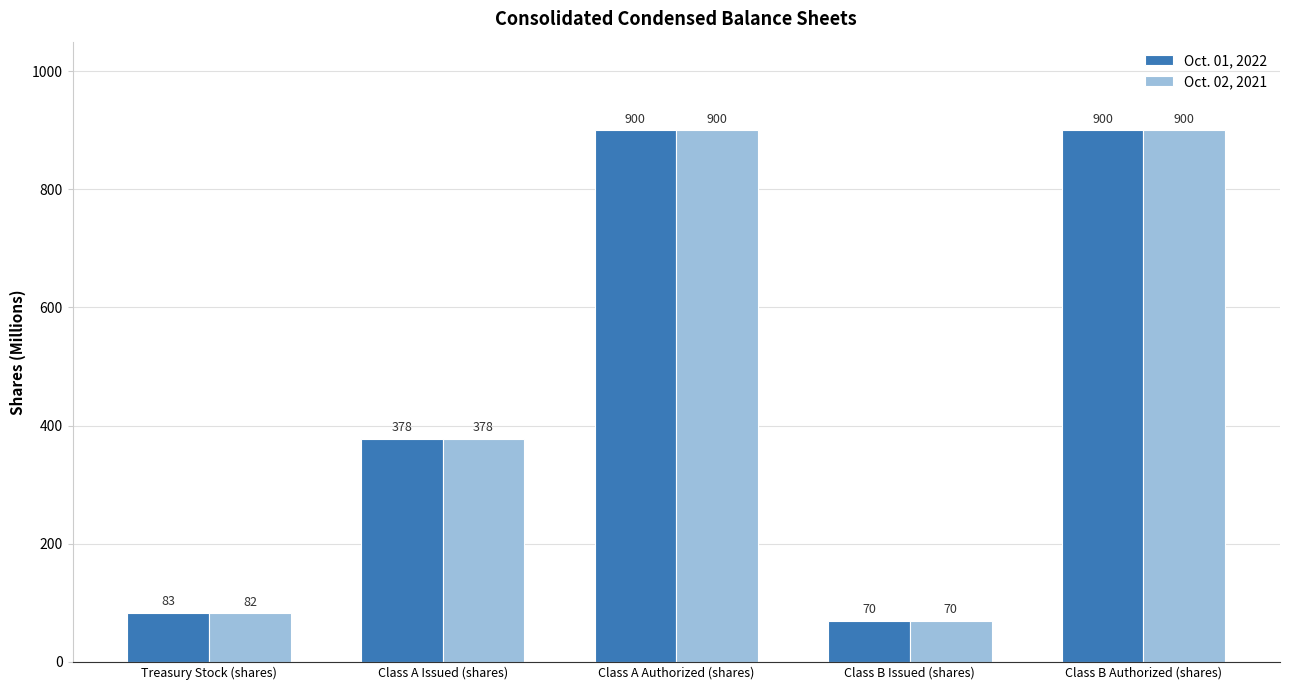

Reading right to left, extract all data points from this chart.

Oct. 01, 2022: Class B Authorized (shares)=900	Class B Issued (shares)=70	Class A Authorized (shares)=900	Class A Issued (shares)=378	Treasury Stock (shares)=83
Oct. 02, 2021: Class B Authorized (shares)=900	Class B Issued (shares)=70	Class A Authorized (shares)=900	Class A Issued (shares)=378	Treasury Stock (shares)=82